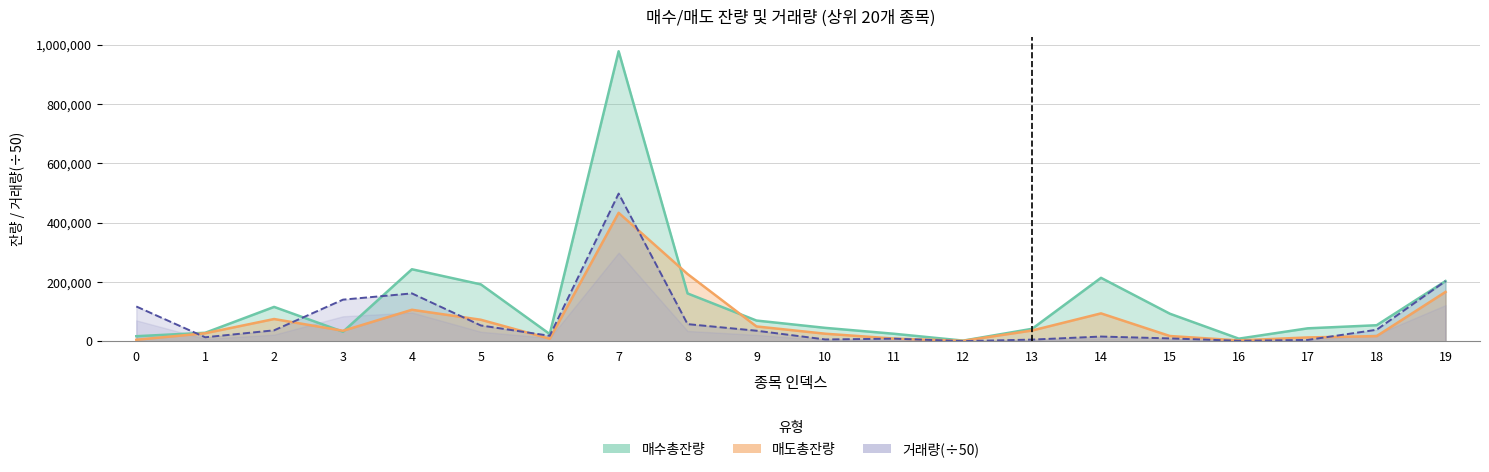

Rank the categories by 매수총잔량 value from highest to lowest.

7, 4, 14, 19, 5, 8, 2, 15, 9, 18, 10, 17, 13, 3, 1, 11, 6, 0, 16, 12